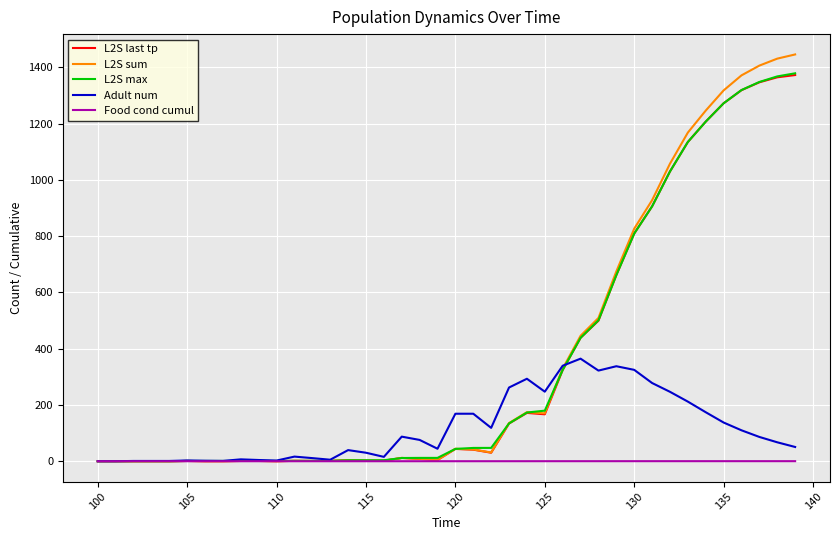

Which series has the largest range (max minus min)?

L2S sum